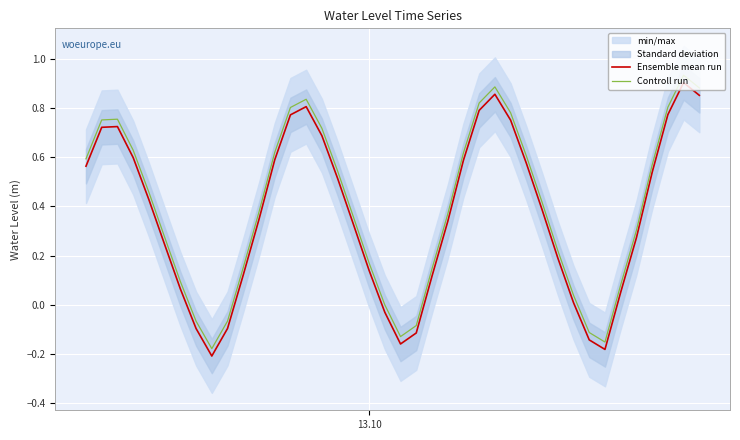

True or false: Controll run and Ensemble mean run cross at least once.

False